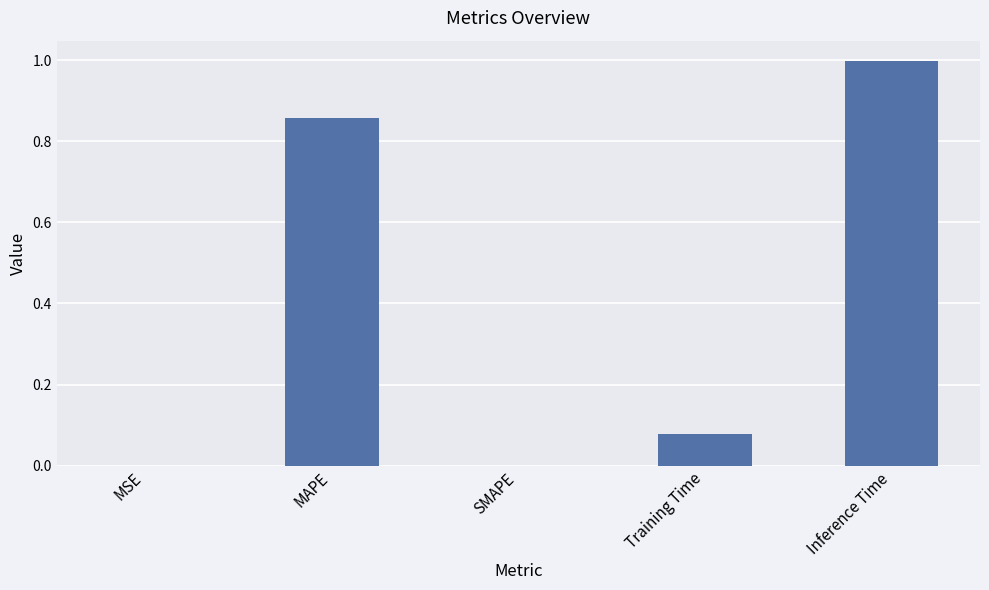

What is the maximum value shown in the chart?

1.0